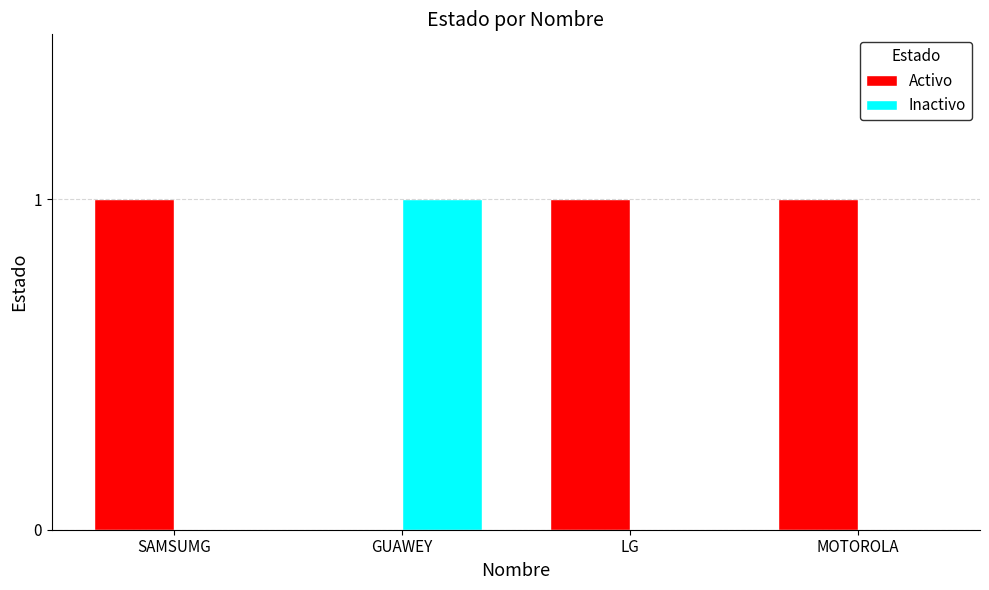

Is the value of Inactivo at LG greater than the value of Activo at MOTOROLA?

No